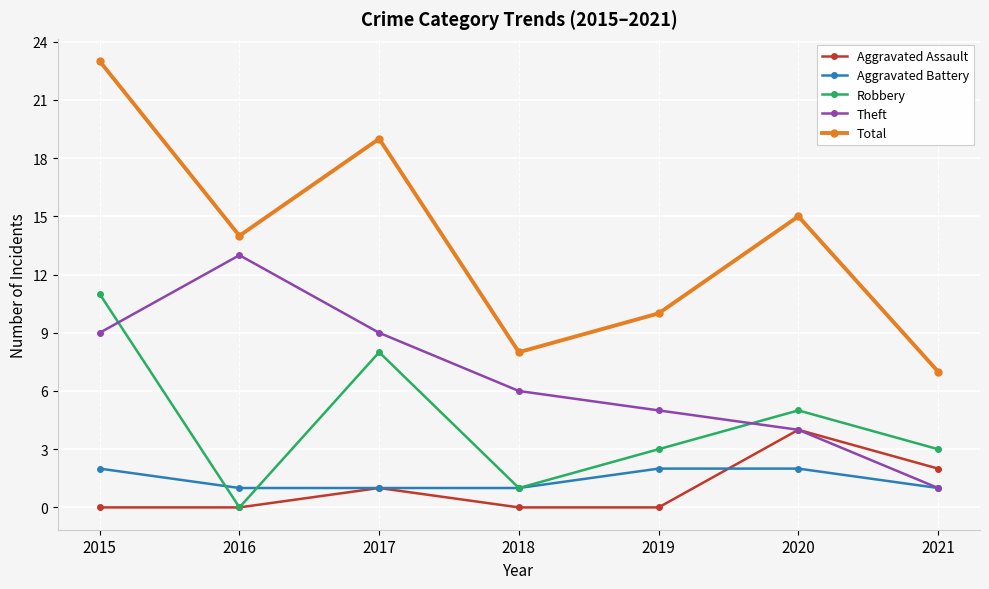

At which label does Total first exceed 14?

2015